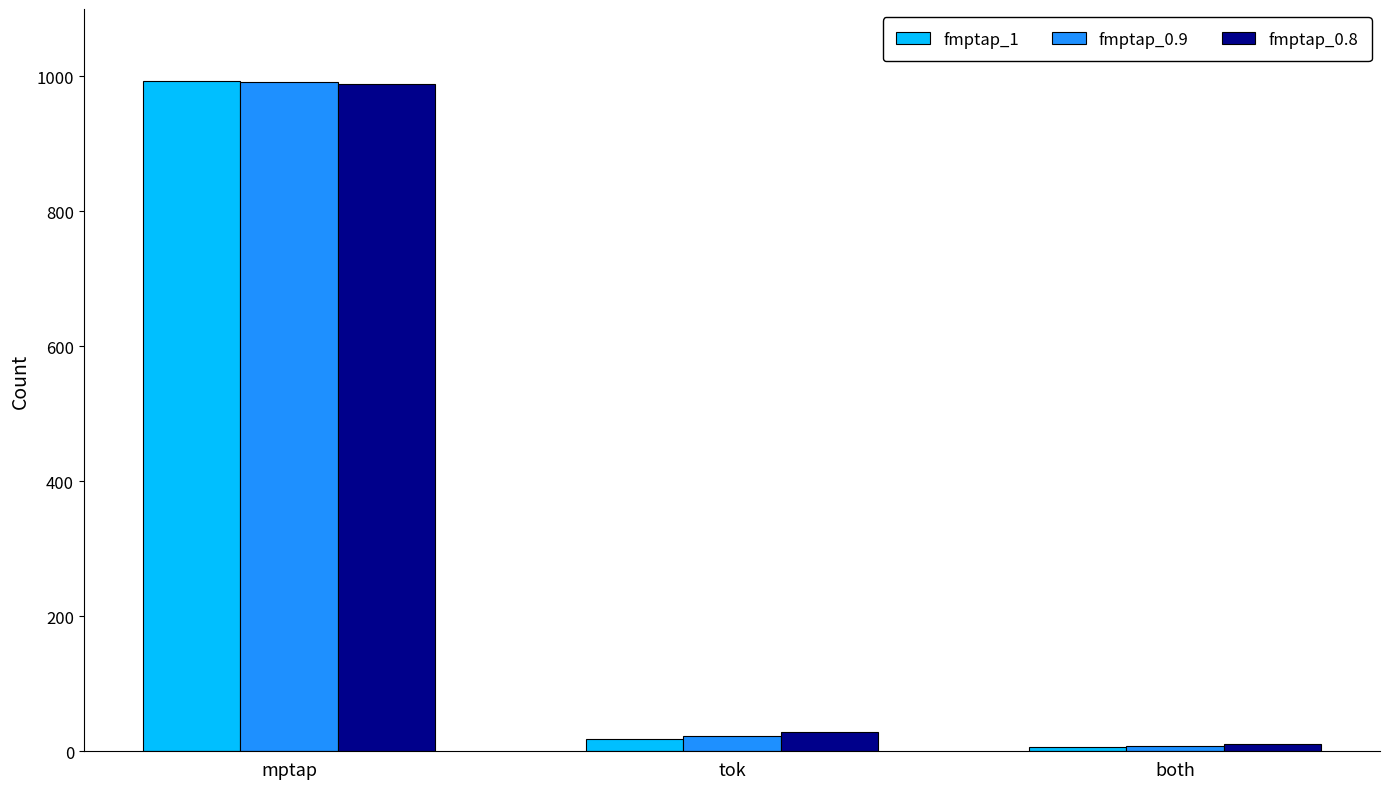

What is the difference between the fmptap_0.8 values at tok and both?

17